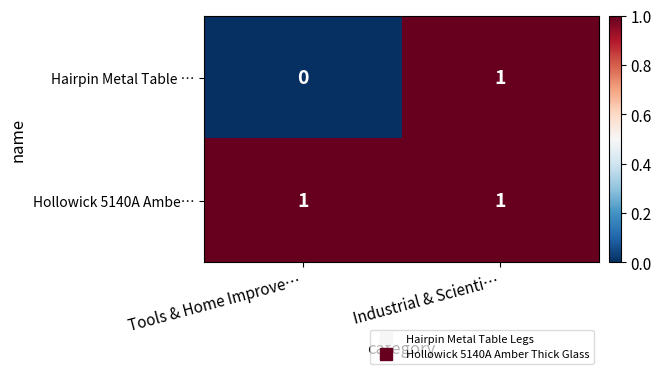

Which category has the lowest value in the Hairpin Metal Table … series?

Tools & Home Improve…